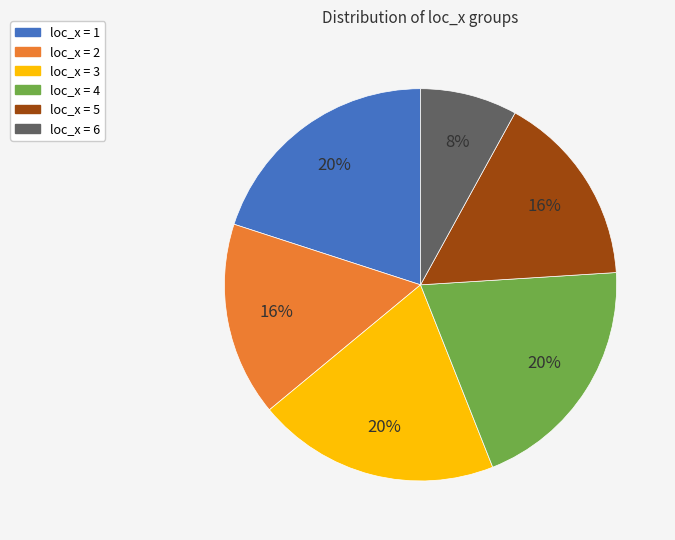

How many segments does this pie chart have?

6